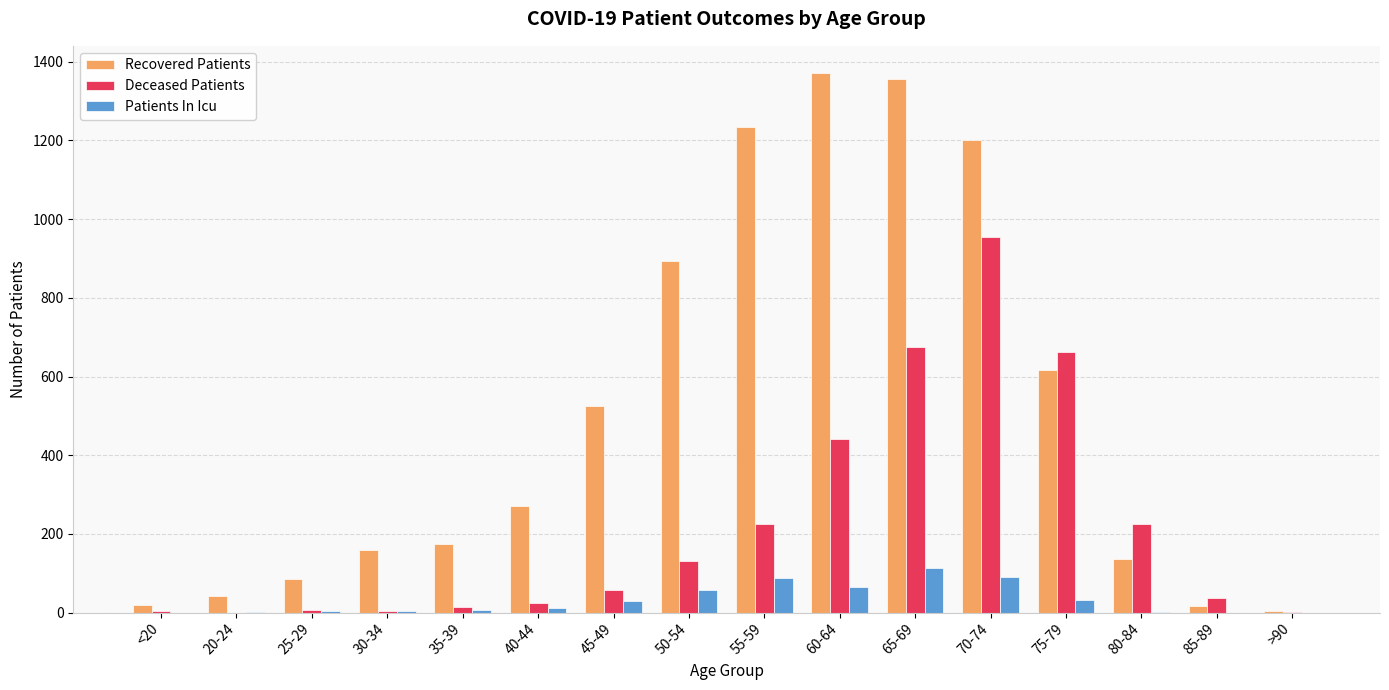

At which label is Recovered Patients closest to 688?

75-79